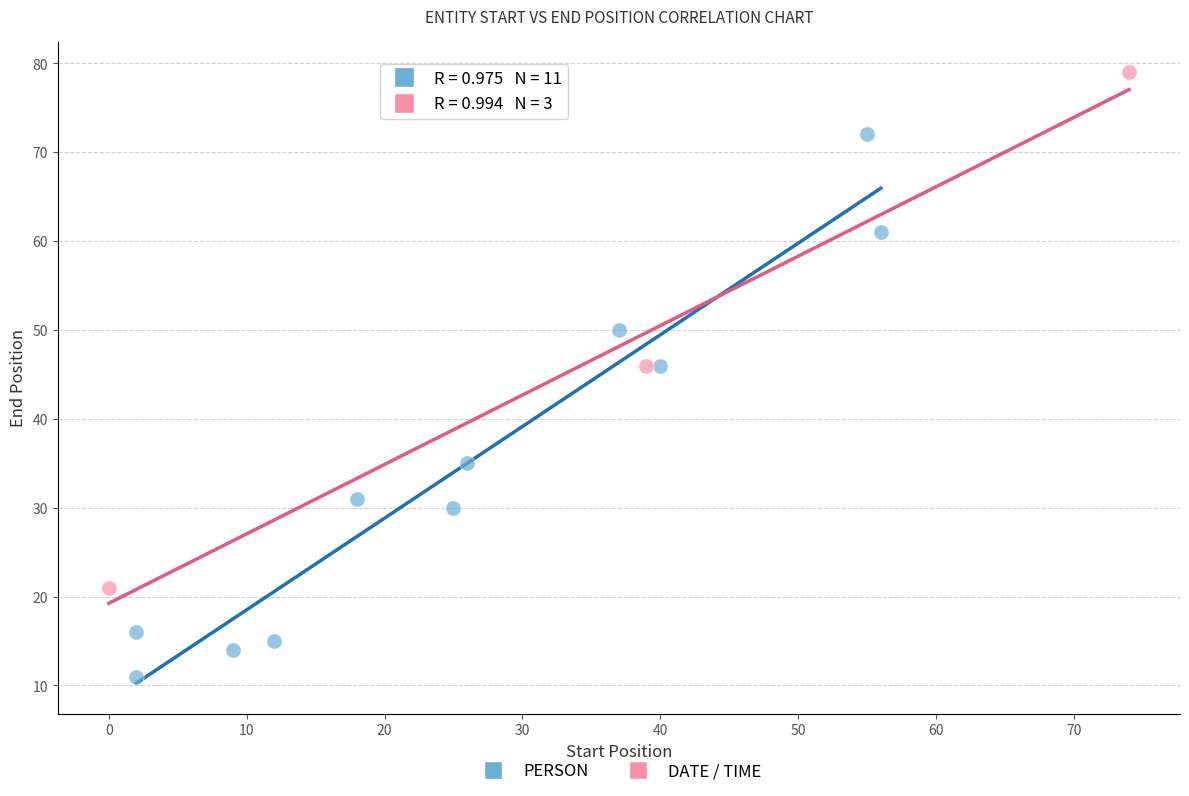

Which series reaches the maximum Y coordinate?

DATE / TIME